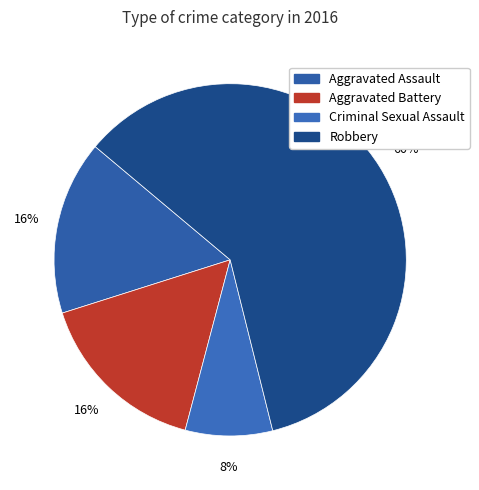

The Criminal Sexual Assault slice represents 8% of the pie. True or false?

True